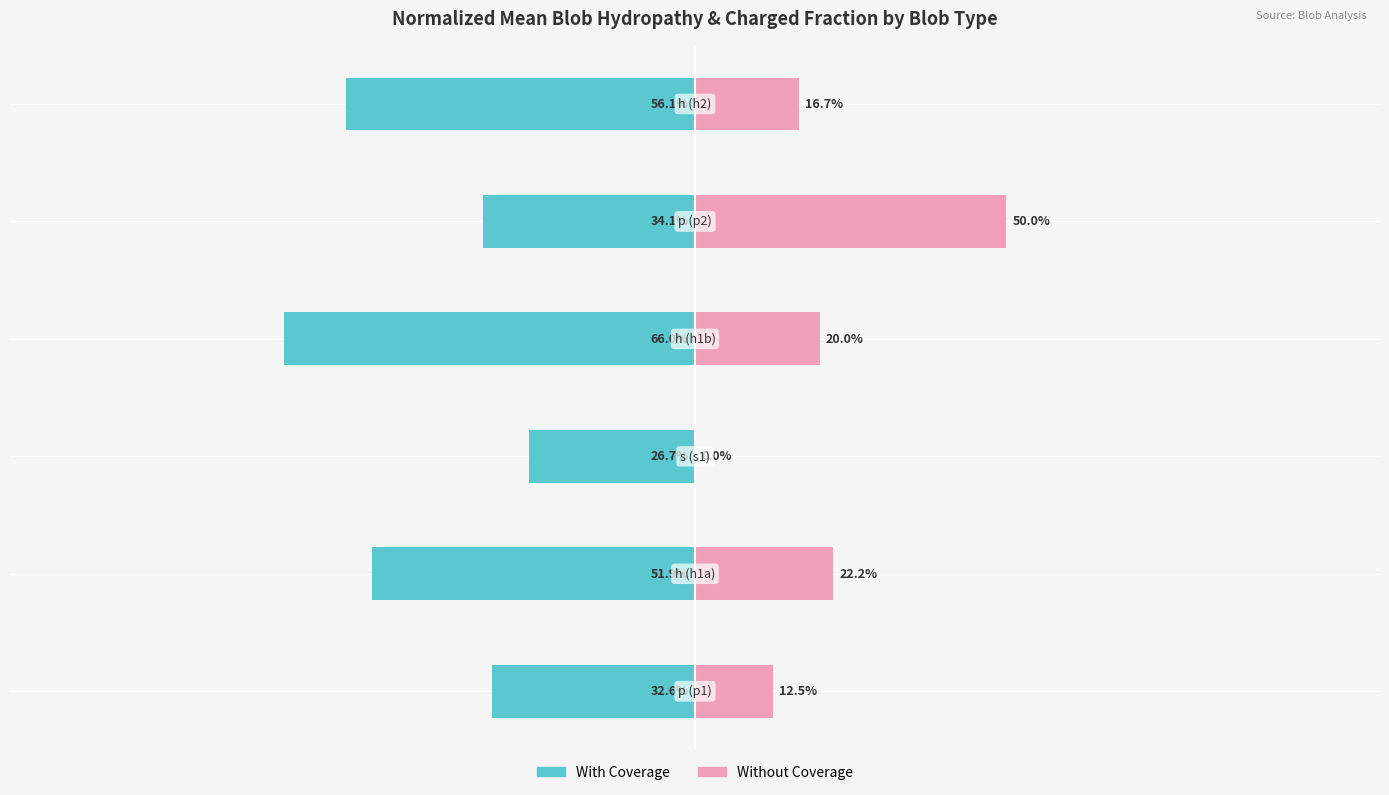

Does the chart contain any negative values?

Yes